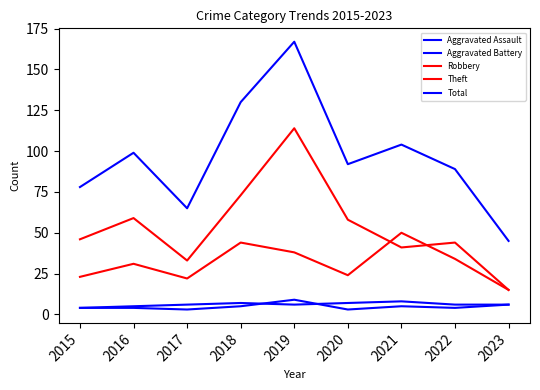

Is the value of Total at 2017 greater than the value of Aggravated Battery at 2023?

Yes